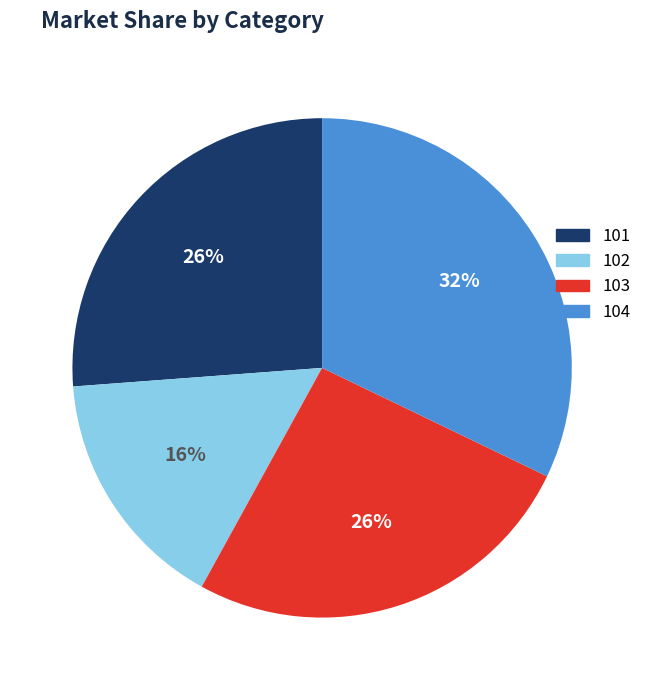

To the nearest percent, what is the difference between the largest and smallest slice percentages?

16%